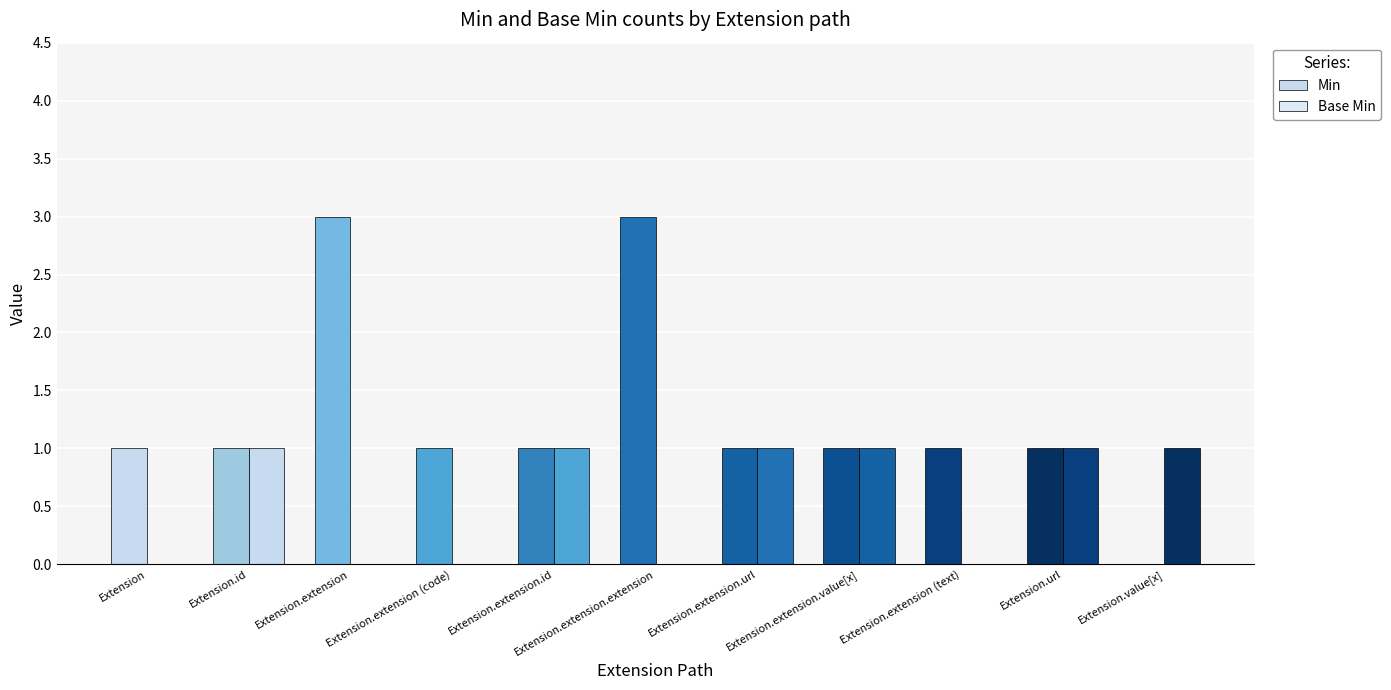

Which label corresponds to the smallest value in the chart?

Extension.value[x]